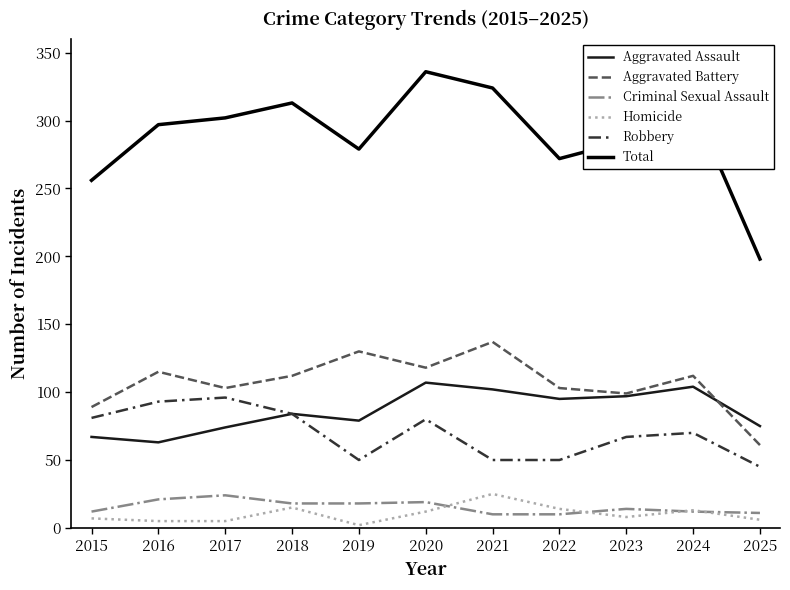

Is this an area chart (filled region under the line)?

No